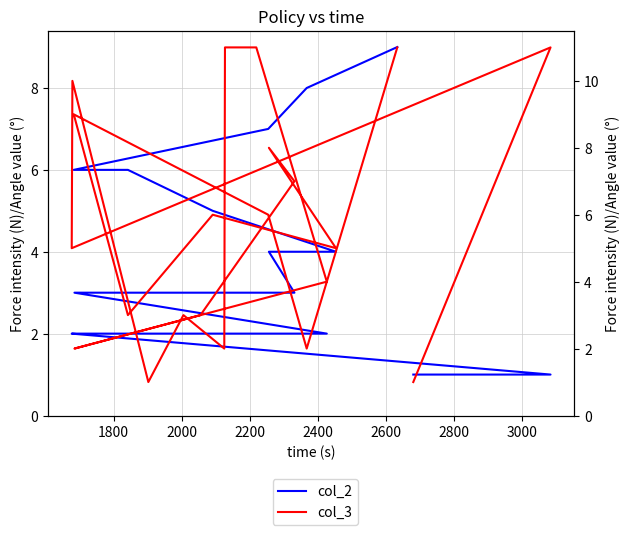

Rank the series by their maximum value, from lowest to highest.

col_2, col_3